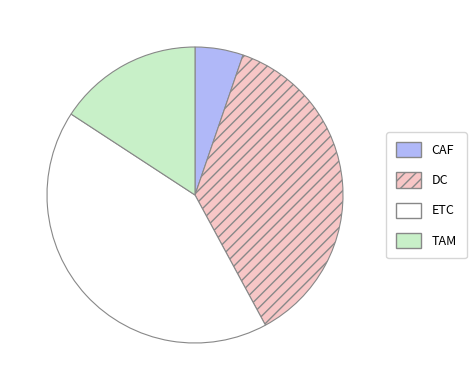

Combined, do DC and CAF account for over 50%?

No